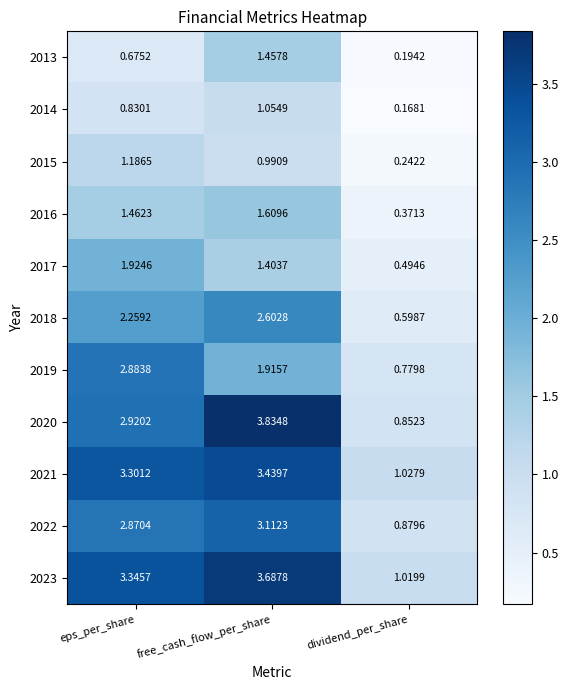

At which label does 2017 first exceed 1?

eps_per_share